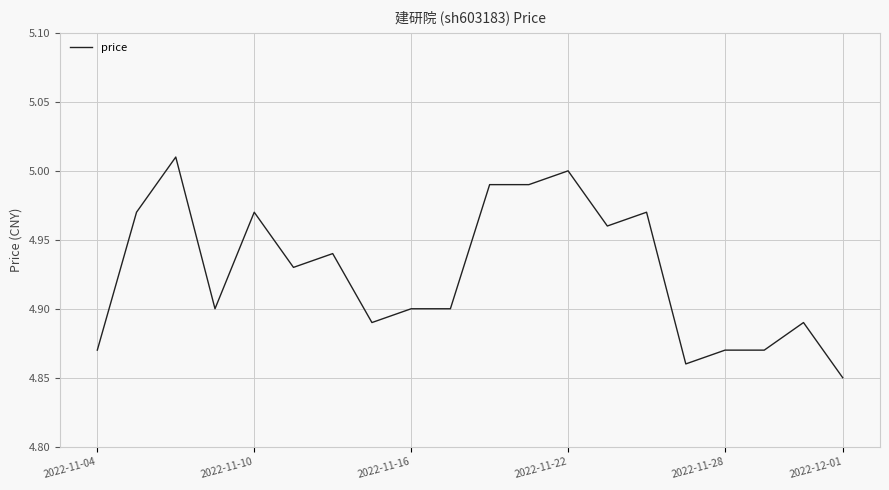

What is the maximum value shown in the chart?

5.0